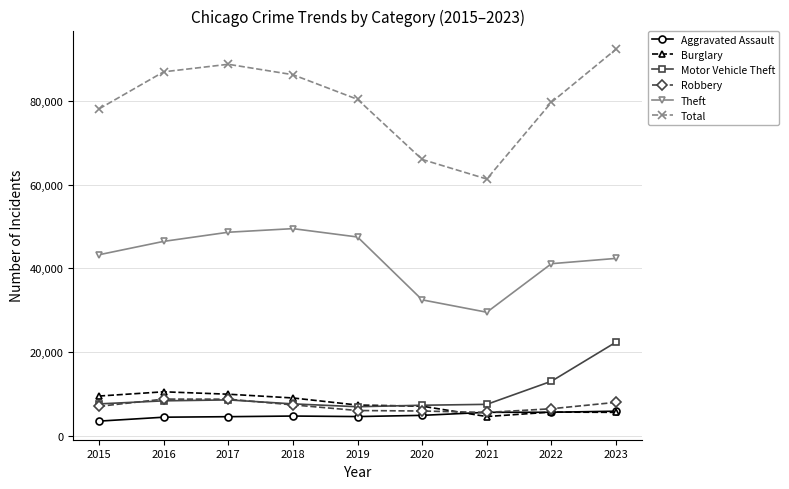

What is the difference between the highest and lowest values at 2018?

81693